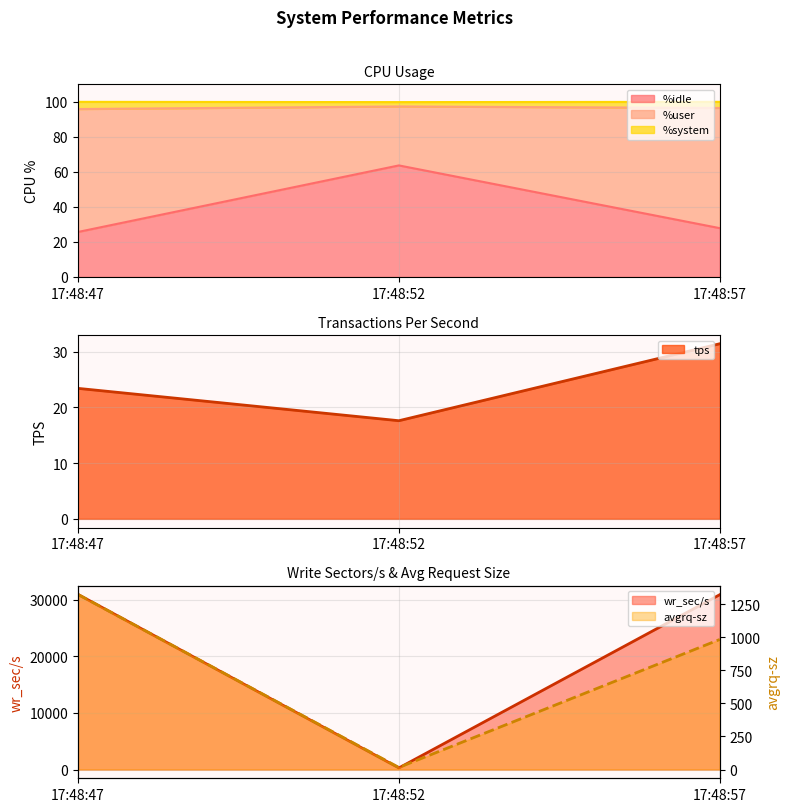

At which label does %idle reach its peak?

17:48:52